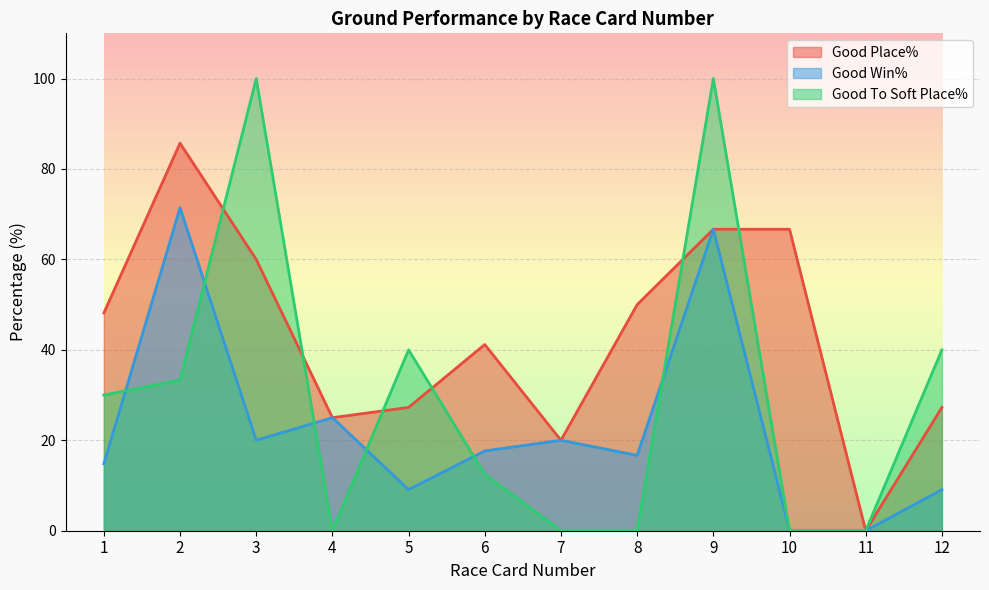

Read the Good To Soft Place% value at 9.

100.0